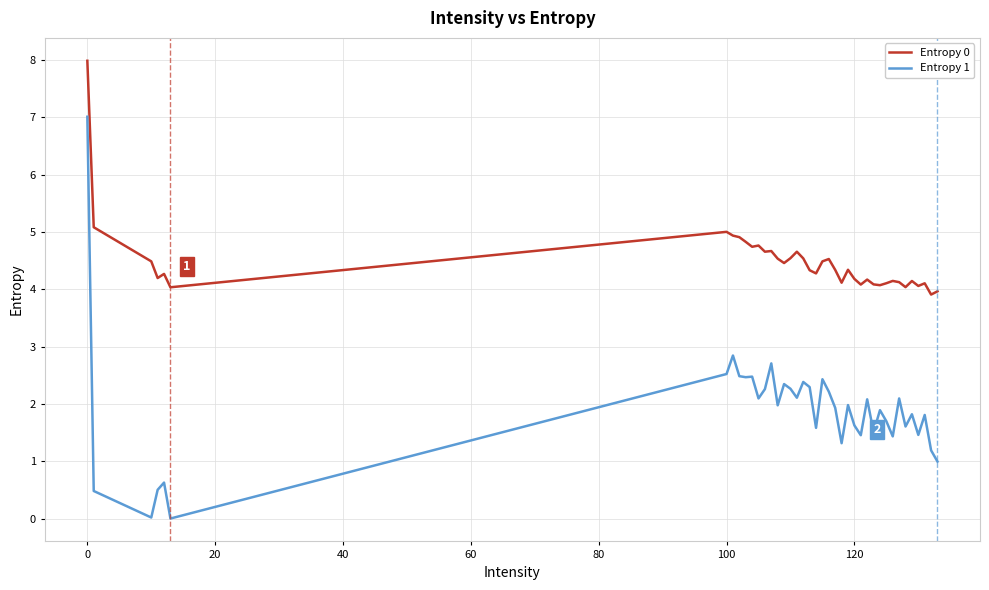

Which series has the widest spread of values?

Entropy 1